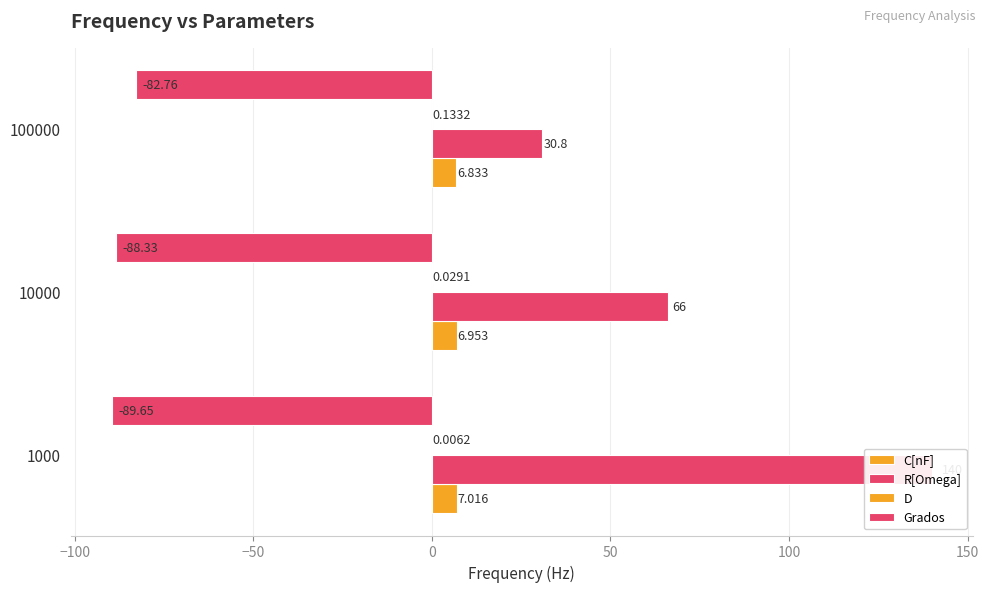

Does the chart contain any negative values?

Yes